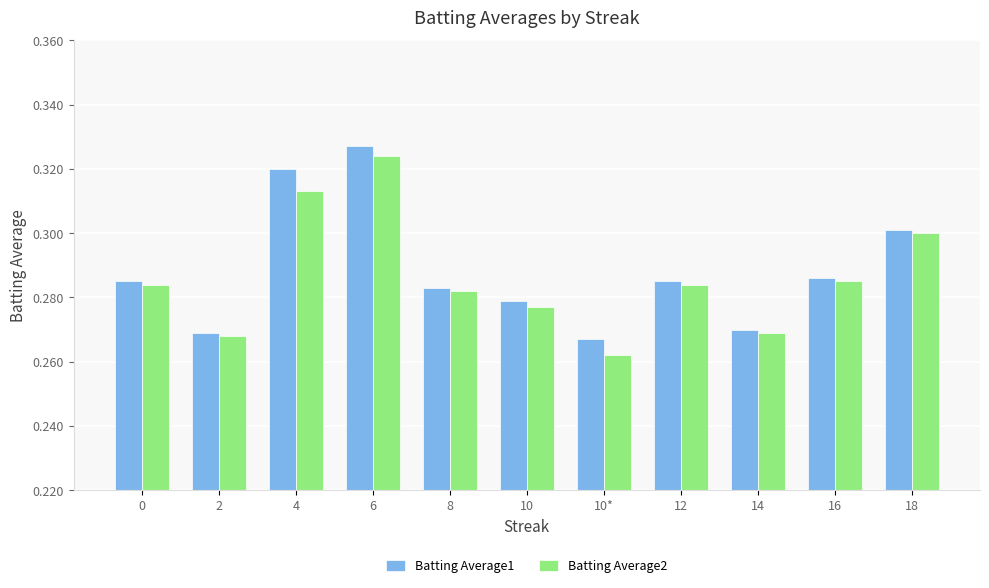

Which label corresponds to the largest value in the chart?

6